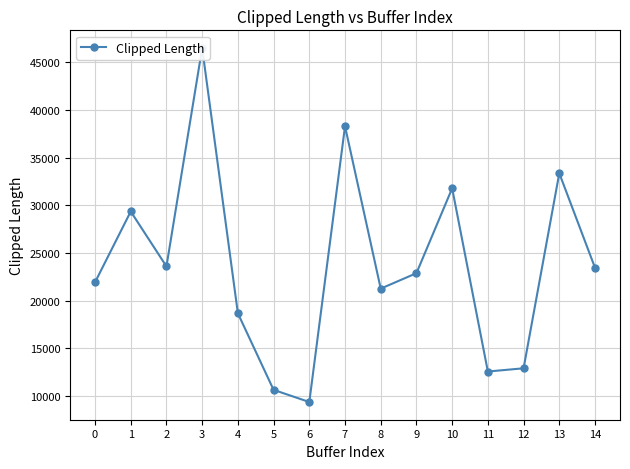

Rank the categories by value from lowest to highest.

6, 5, 11, 12, 4, 8, 0, 9, 14, 2, 1, 10, 13, 7, 3